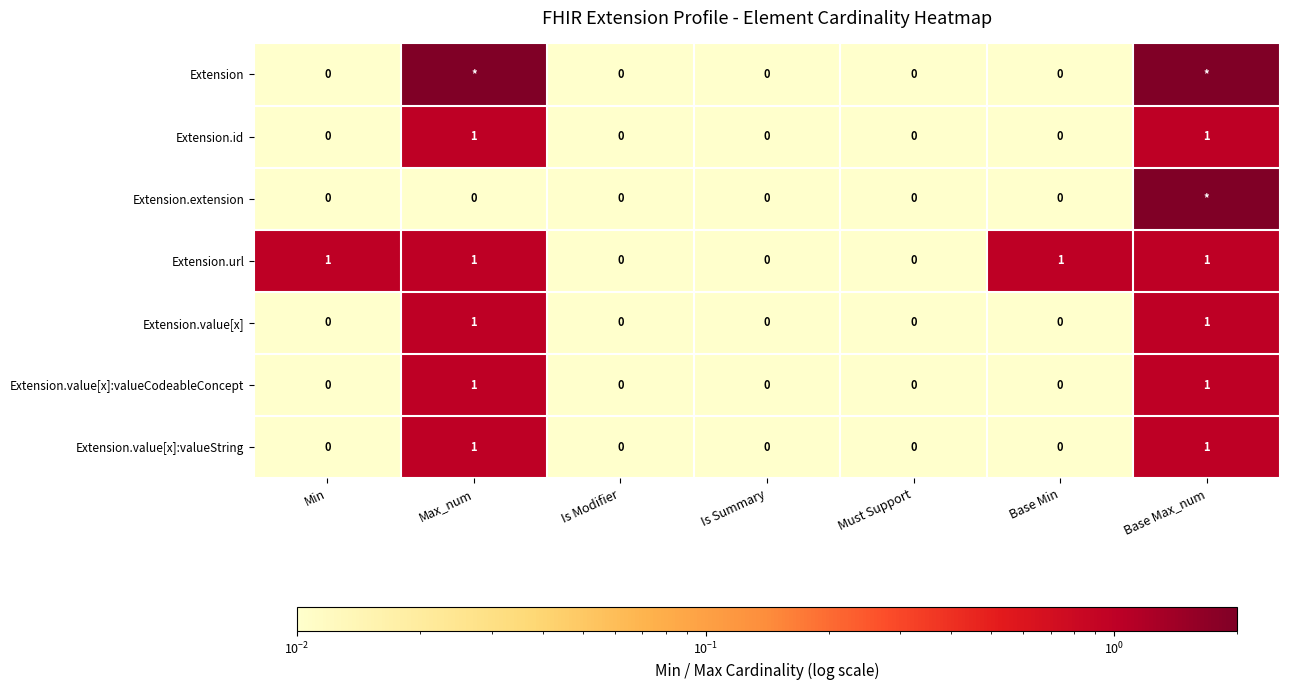

Is it true that Extension.url equals 2 at Base Max_num?

False